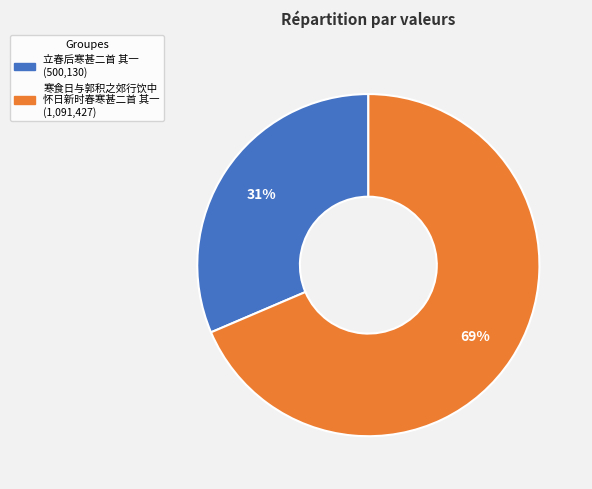

Does any single category account for the majority?

Yes